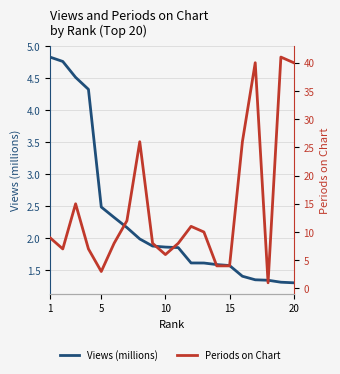

Which series has the widest spread of values?

Periods on Chart